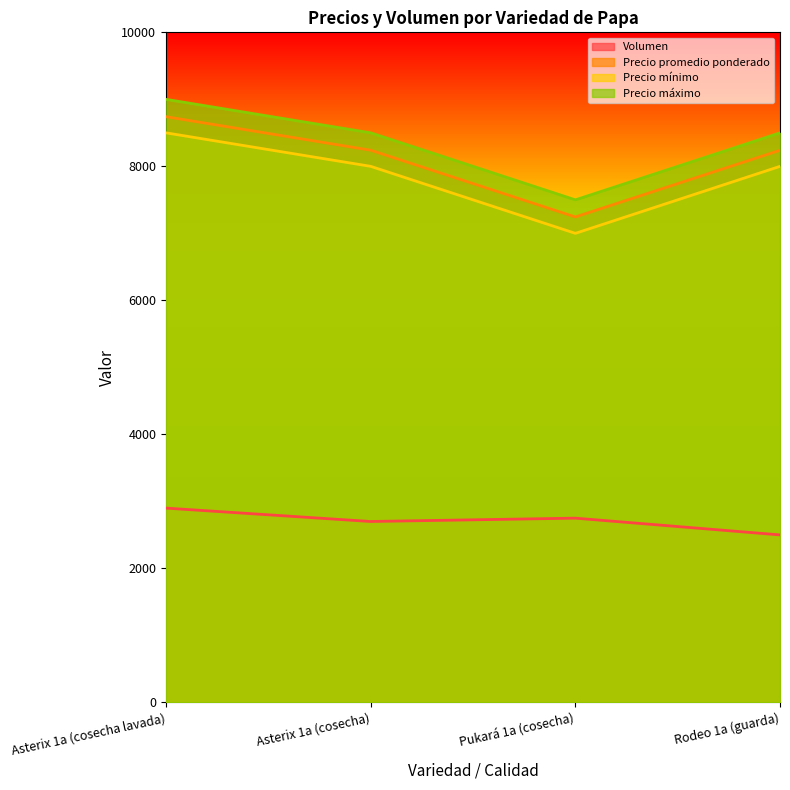

What is the average value of the Precio mínimo series?

7875